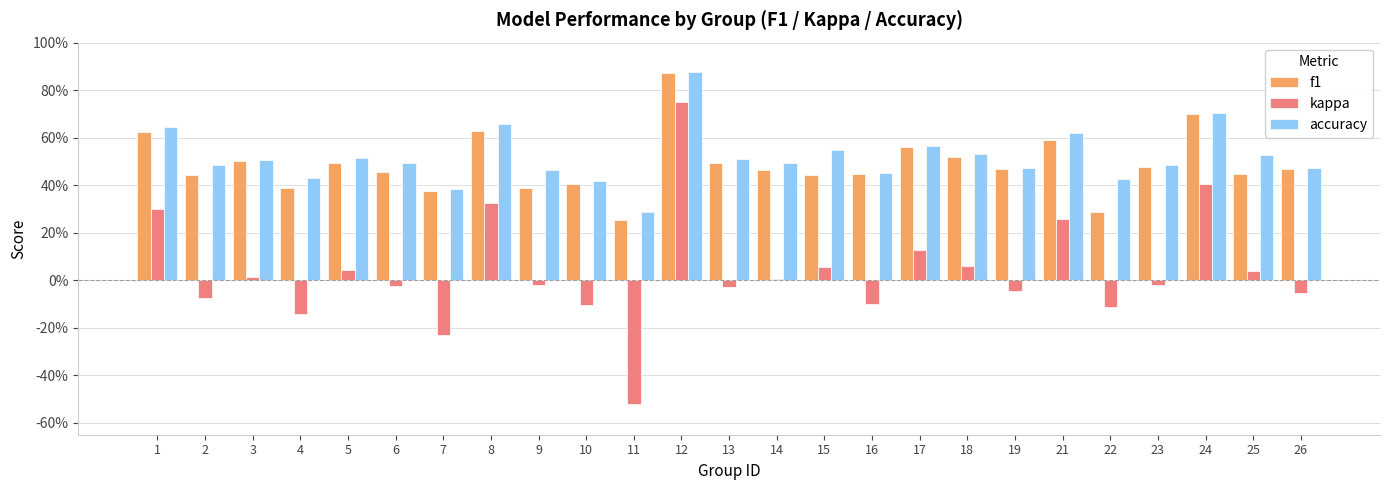

What are all the series names shown in the legend?

f1, kappa, accuracy